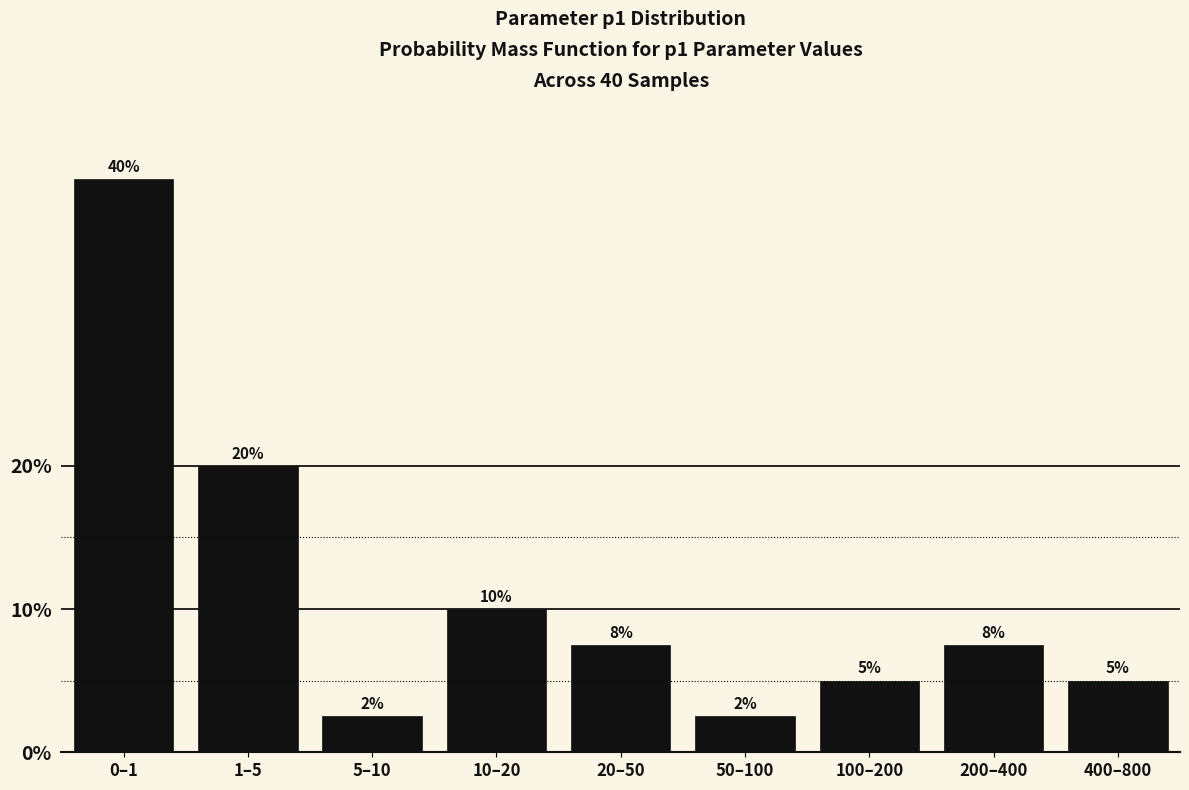

Is it true that the value at 400–800 is 8.9?

False